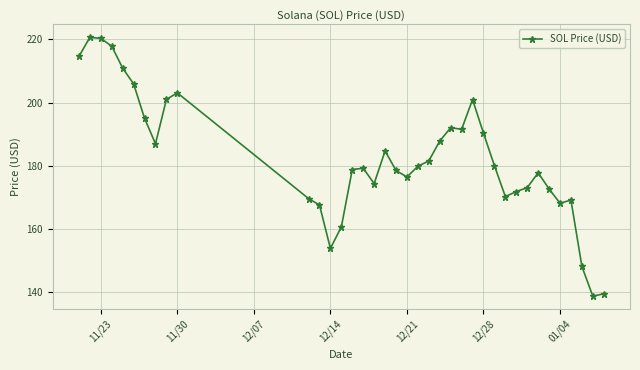

What is the value of the 25th point from the left?

191.6